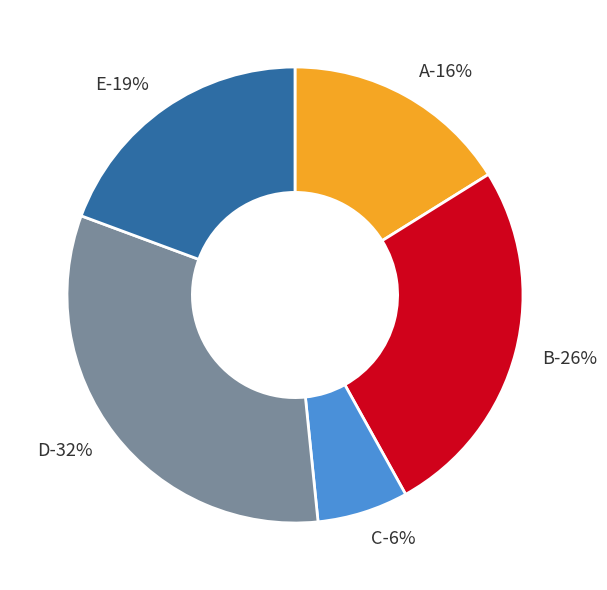

Approximately how many times larger is the value at D compared to B?

1.2